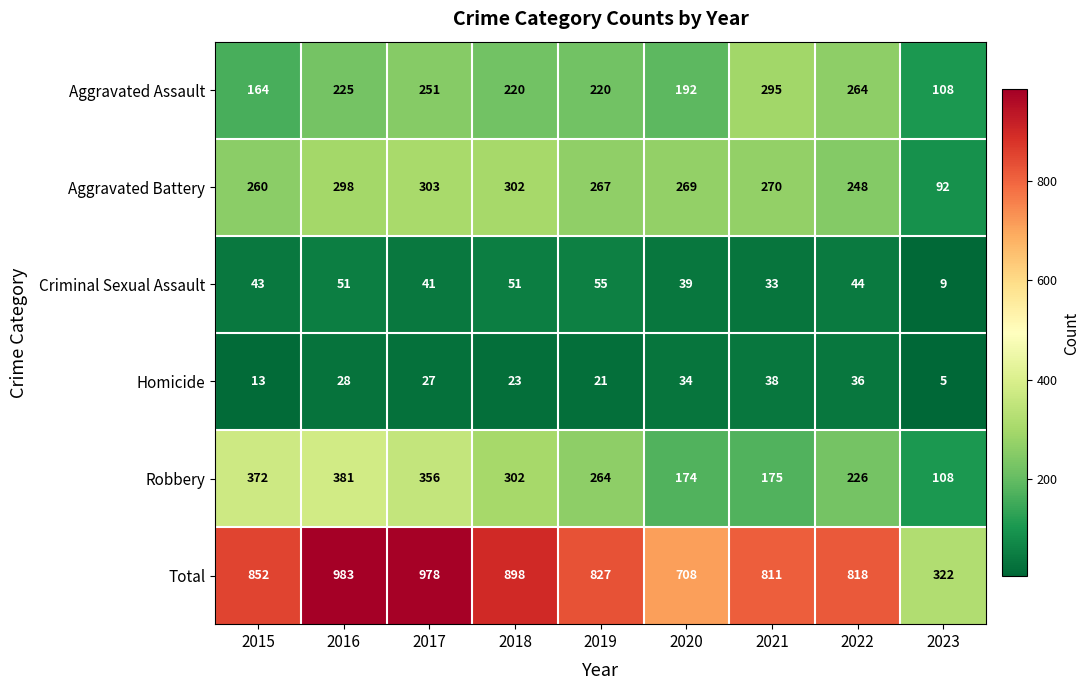

What is the spread (max minus min) of values at 2016?

955